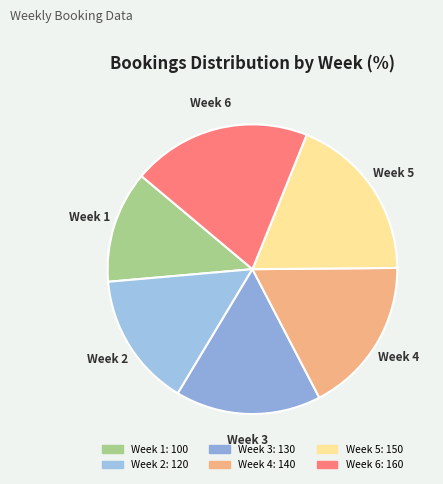

Rank the categories by value from highest to lowest.

Week 6, Week 5, Week 4, Week 3, Week 2, Week 1